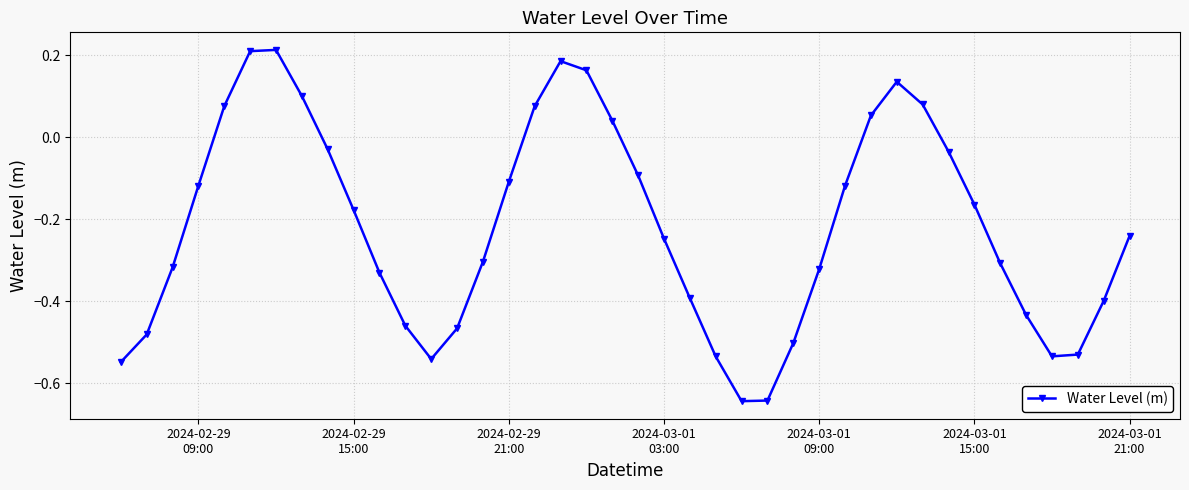

What is the sum of all values?

-8.7